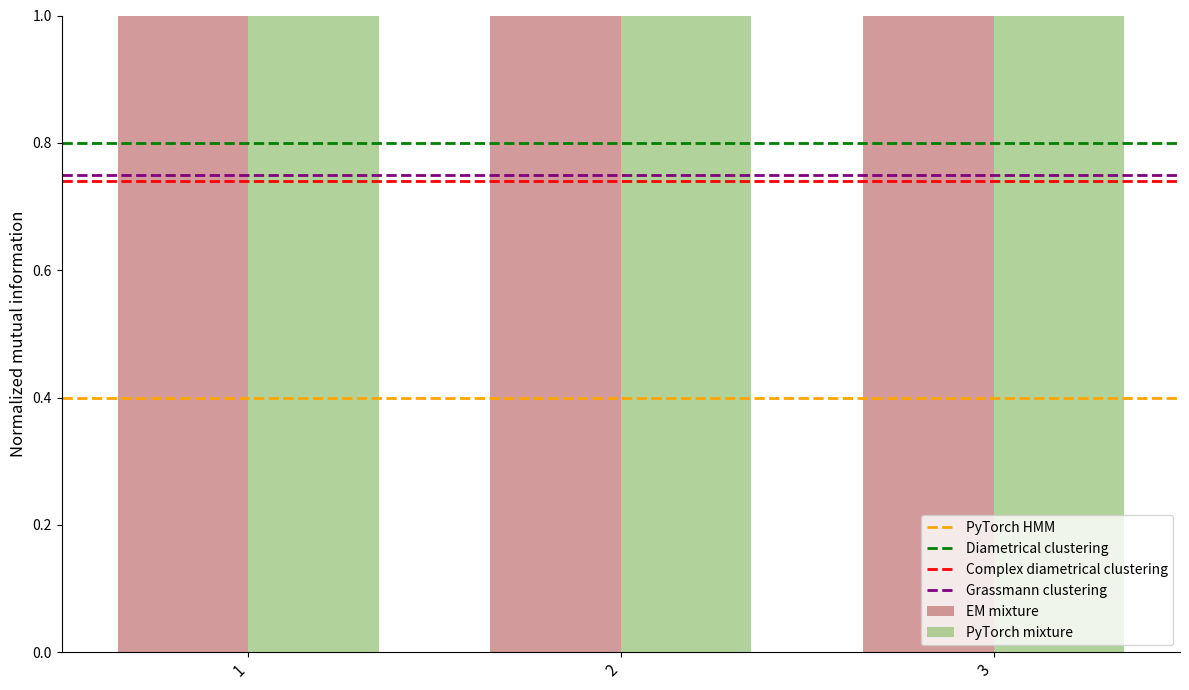

How many B values are between 1 and 3?

3